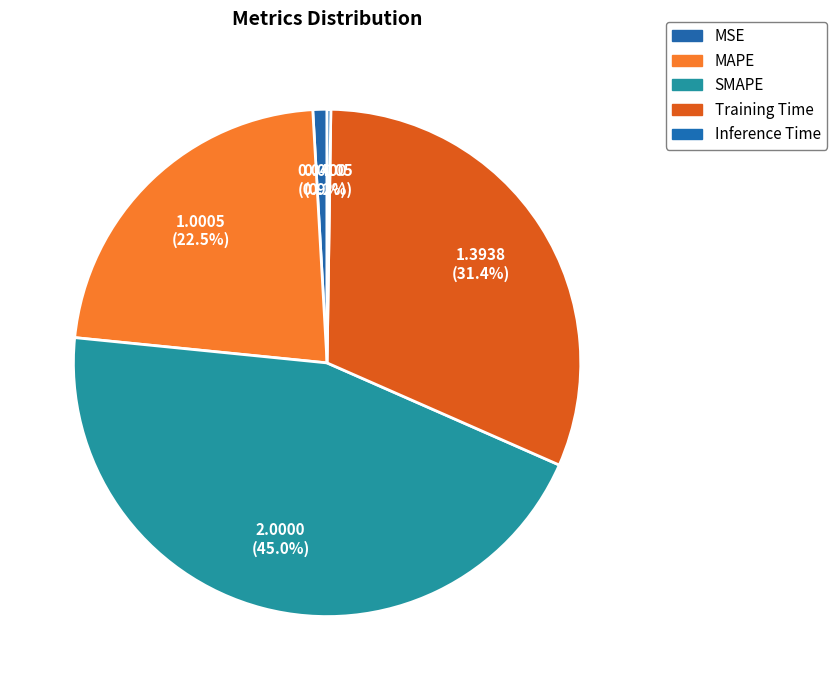

True or false: Inference Time accounts for 1% of the total.

False